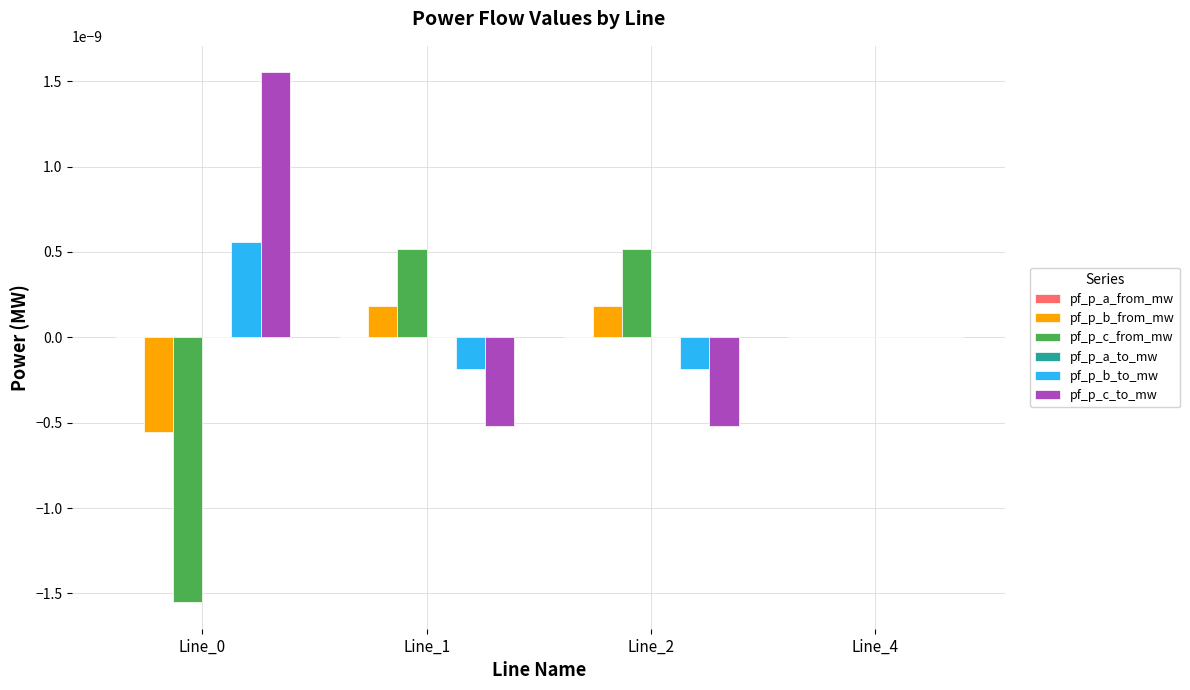

The value of pf_p_b_to_mw at Line_4 is 0.0. True or false?

True